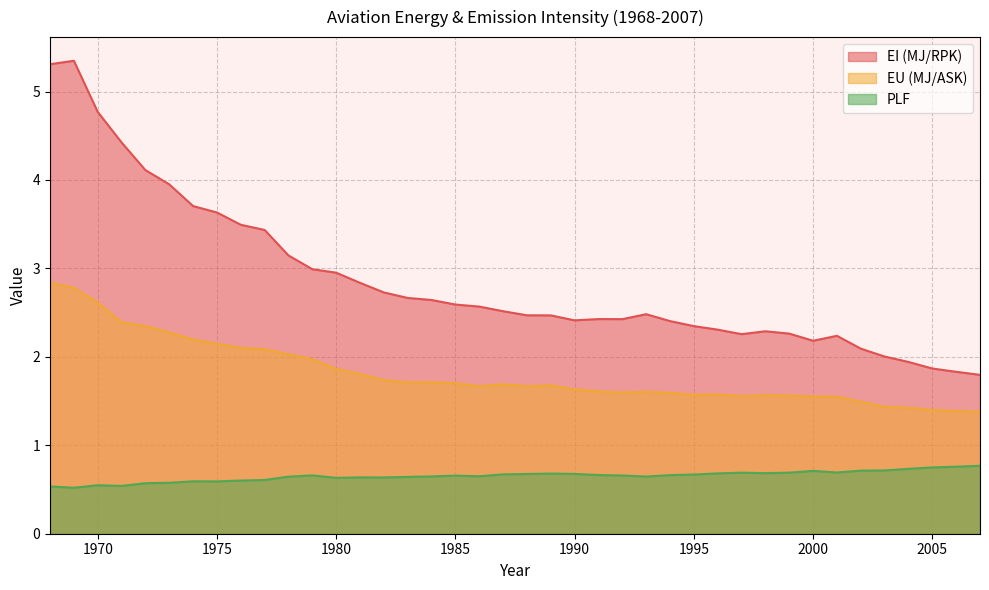

How many interior local valleys does the EU (MJ/ASK) series have?

5